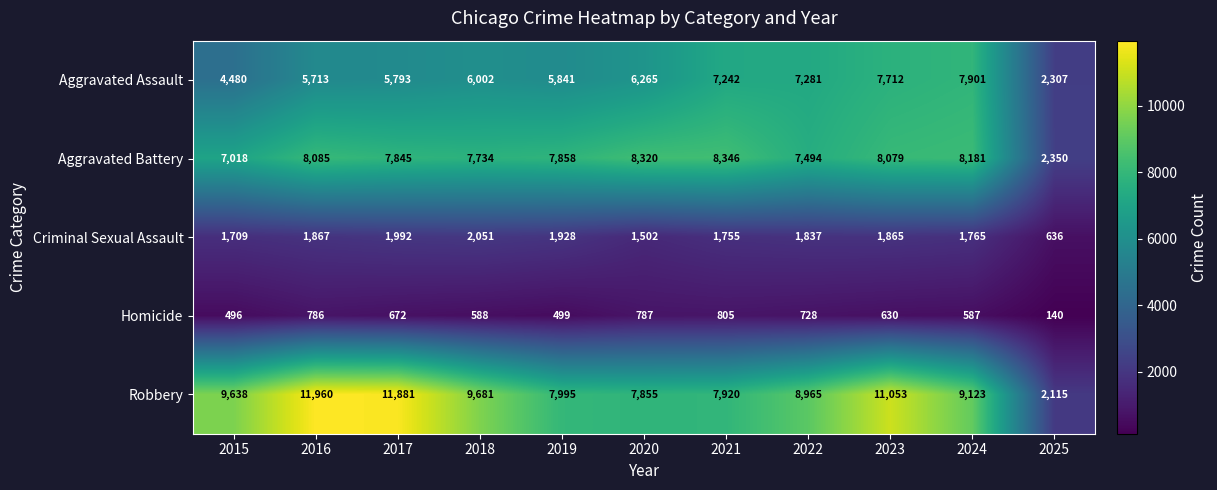

What is the difference between the highest and lowest values at 2017?

11209